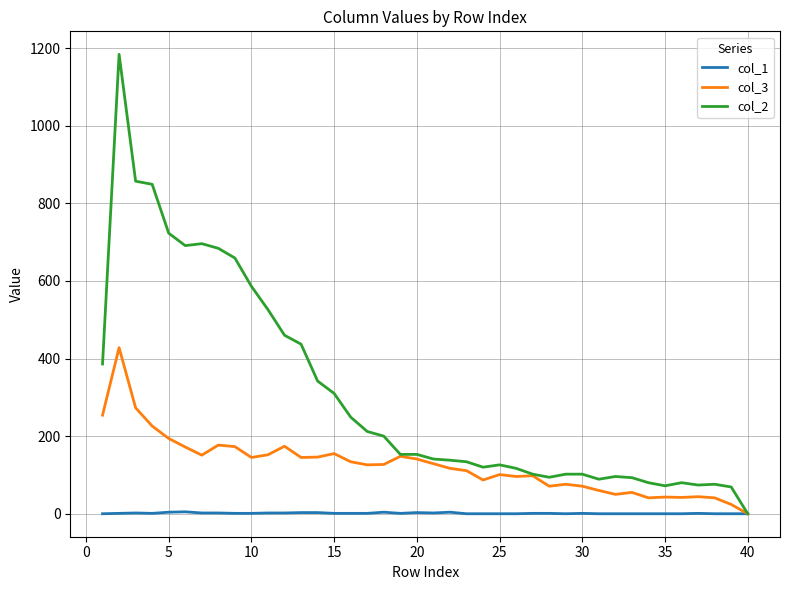

What are all the series names shown in the legend?

col_1, col_3, col_2